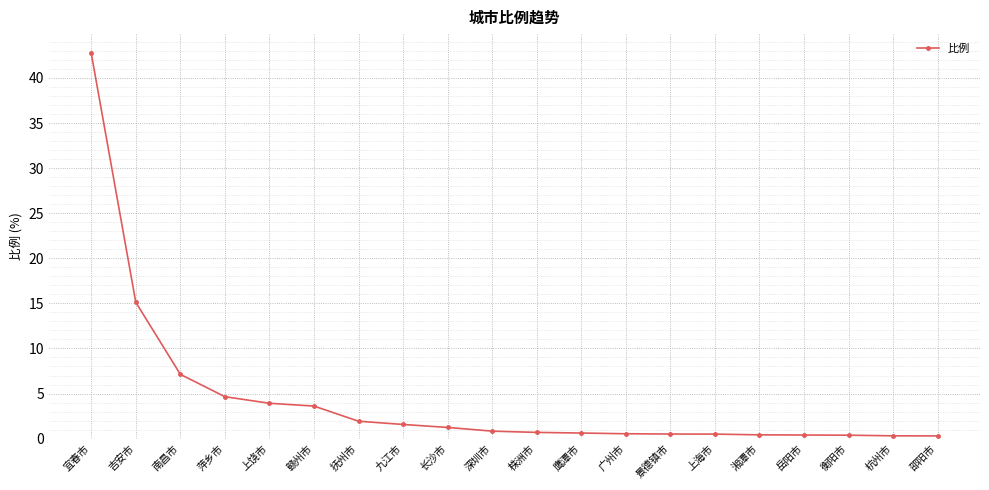

Is it true that the value at 长沙市 is 1.2?

True